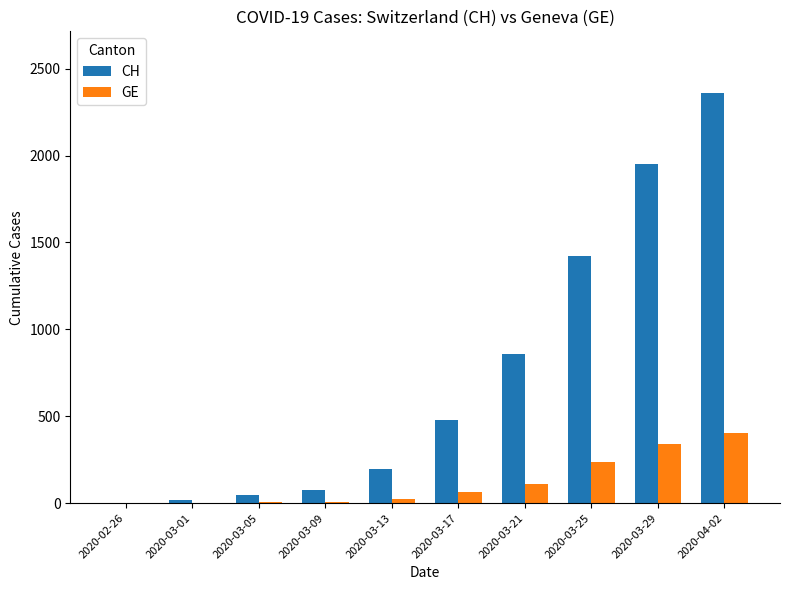

What is the spread (max minus min) of values at 2020-03-17?

412